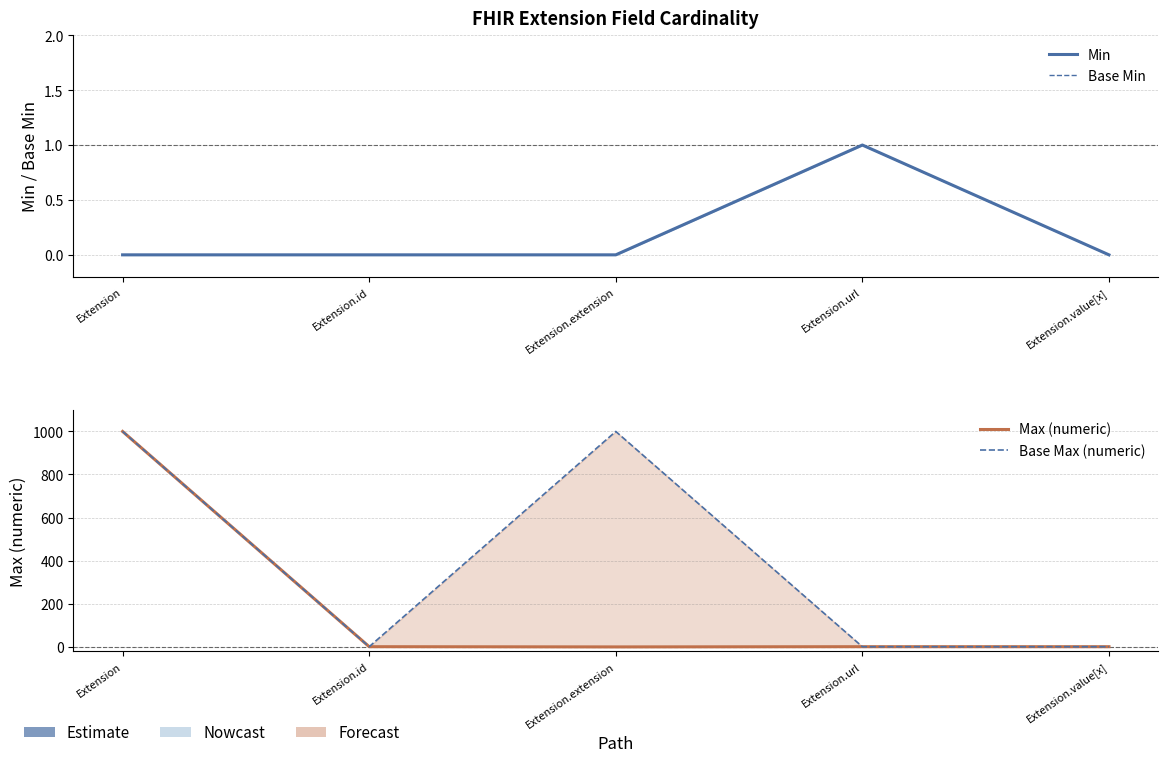

Reading left to right, list all the values displayed in this chart.

Min: 0	0	0	1	0
Base Min: 0	0	0	1	0
Max (numeric): 999	1	0	1	1
Base Max (numeric): 999	1	999	1	1